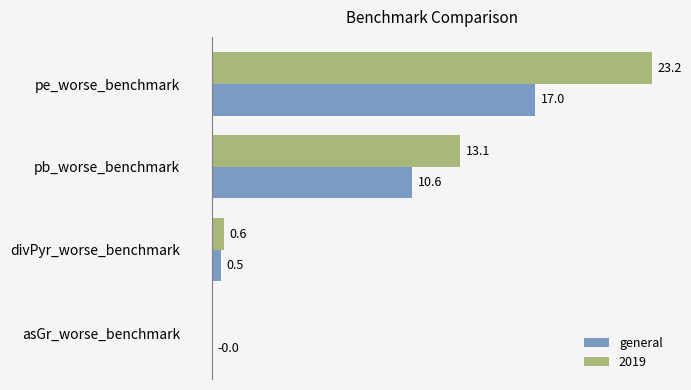

At which label is 2019 closest to 11?

pb_worse_benchmark